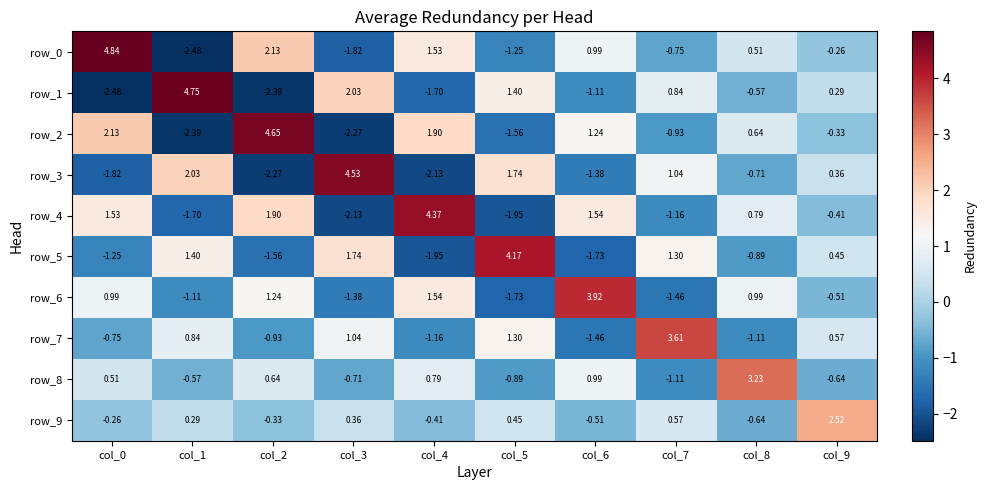

List the labels in order of row_9 value, largest first.

col_9, col_7, col_5, col_3, col_1, col_0, col_2, col_4, col_6, col_8